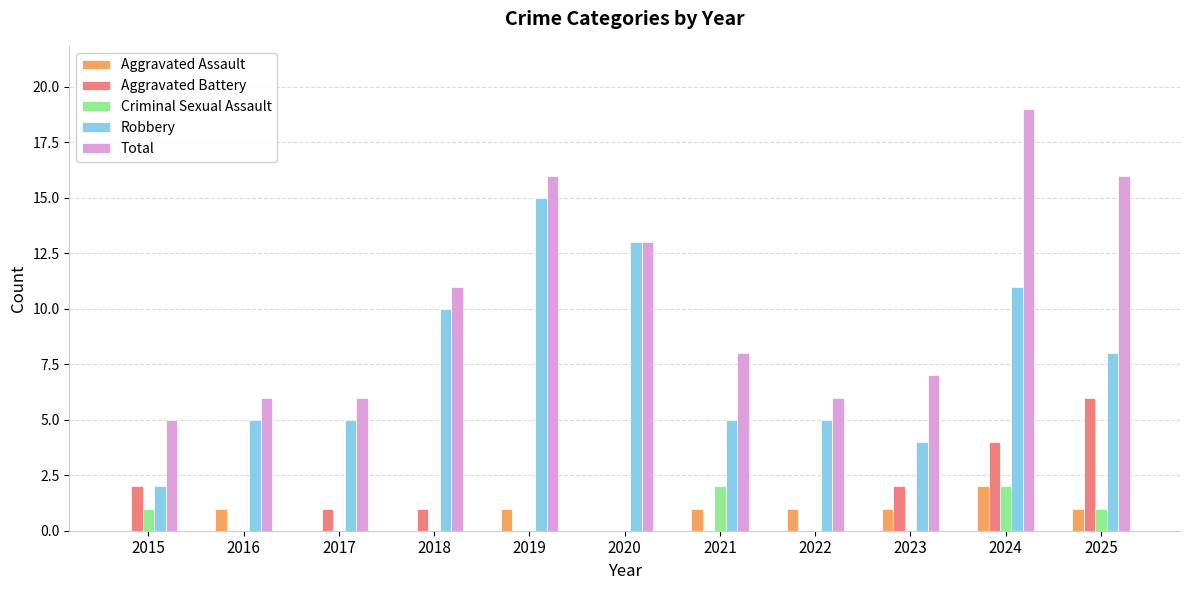

At which category is the sum across all series the highest?

2024